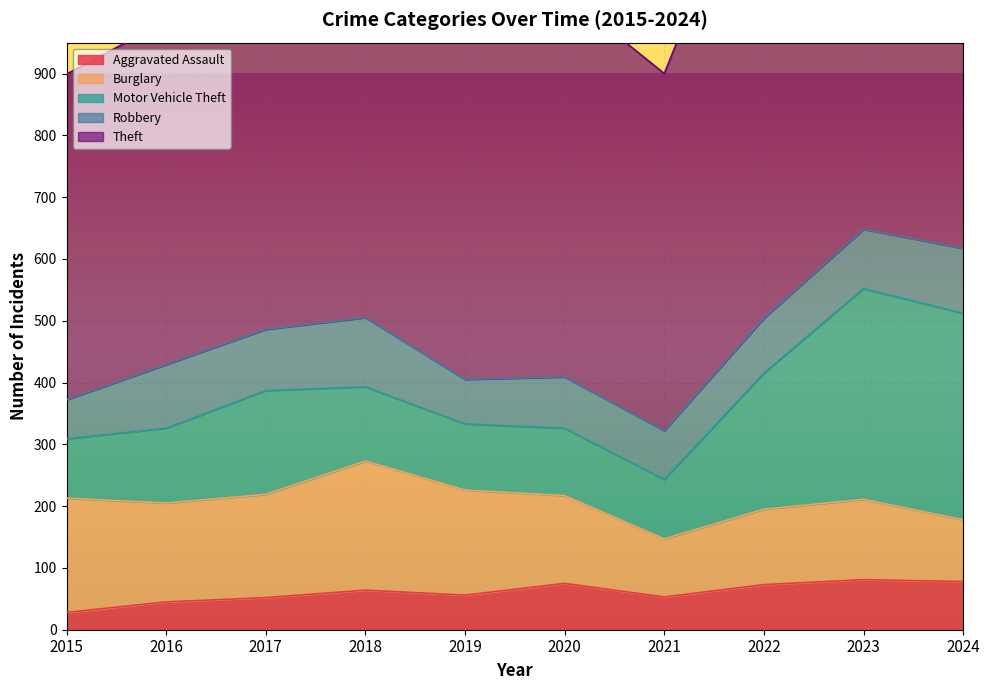

Between 2016 and 2021, which is larger?

2021